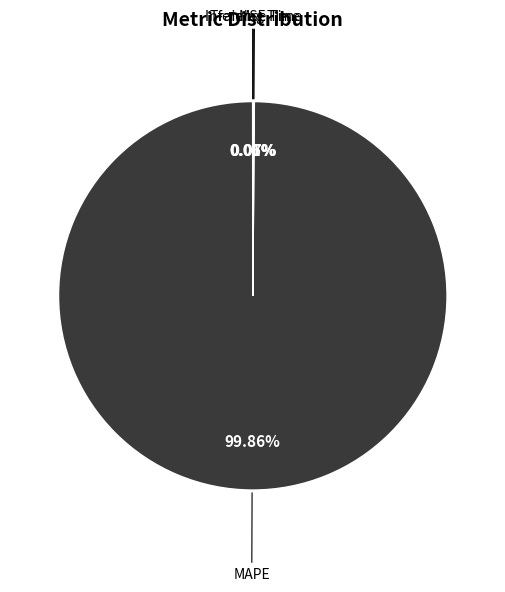

What is the largest slice in the pie chart?

MAPE